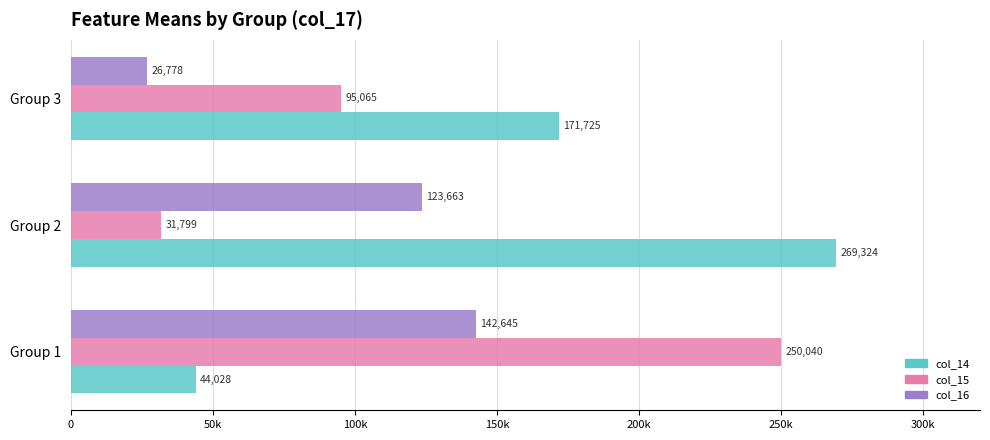

List the series in order of their peak value, lowest first.

col_16, col_15, col_14